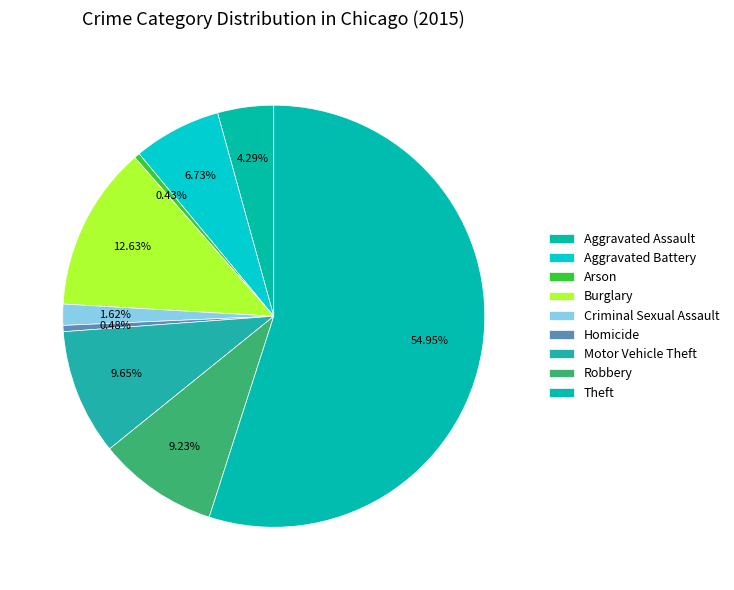

How many slices are in this pie chart?

9